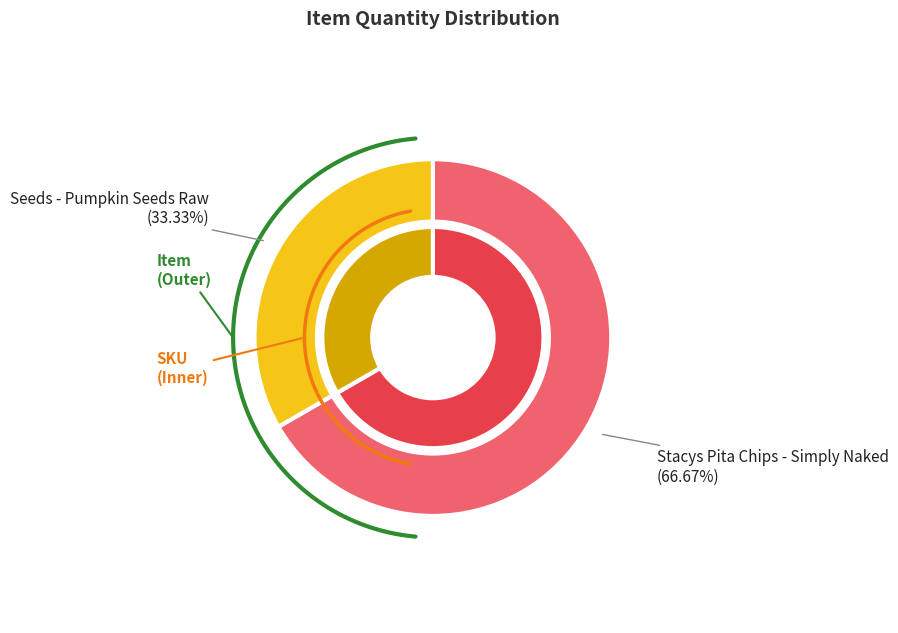

Does Stacys Pita Chips - Simply Naked account for over 50% of the chart?

Yes